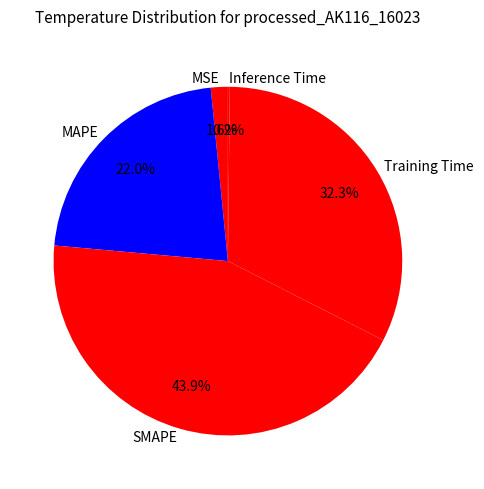

What is the largest slice in the pie chart?

SMAPE